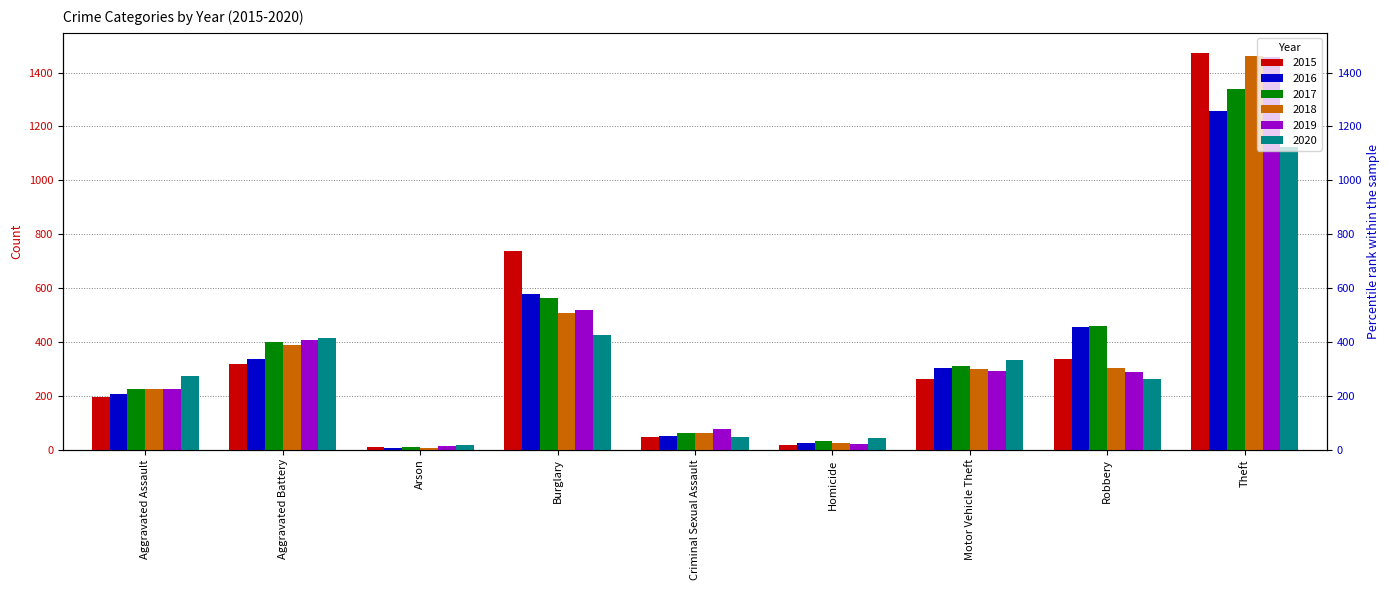

Reading left to right, list all the values displayed in this chart.

2015: 194	316	9	738	46	15	263	337	1474
2016: 206	336	7	576	50	26	304	454	1259
2017: 224	400	10	562	61	33	312	460	1339
2018: 225	389	7	506	60	25	298	301	1461
2019: 223	407	12	517	77	22	290	287	1459
2020: 273	416	17	425	48	41	333	263	1125